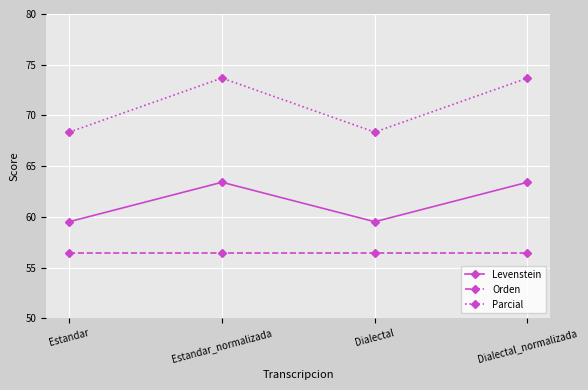

Rank the series at Dialectal_normalizada from lowest to highest value.

Orden, Levenstein, Parcial